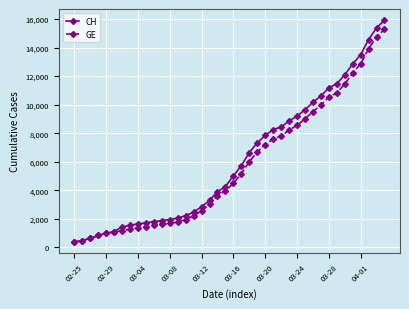

What is the value of the CH point at the 22nd from the left?

5731